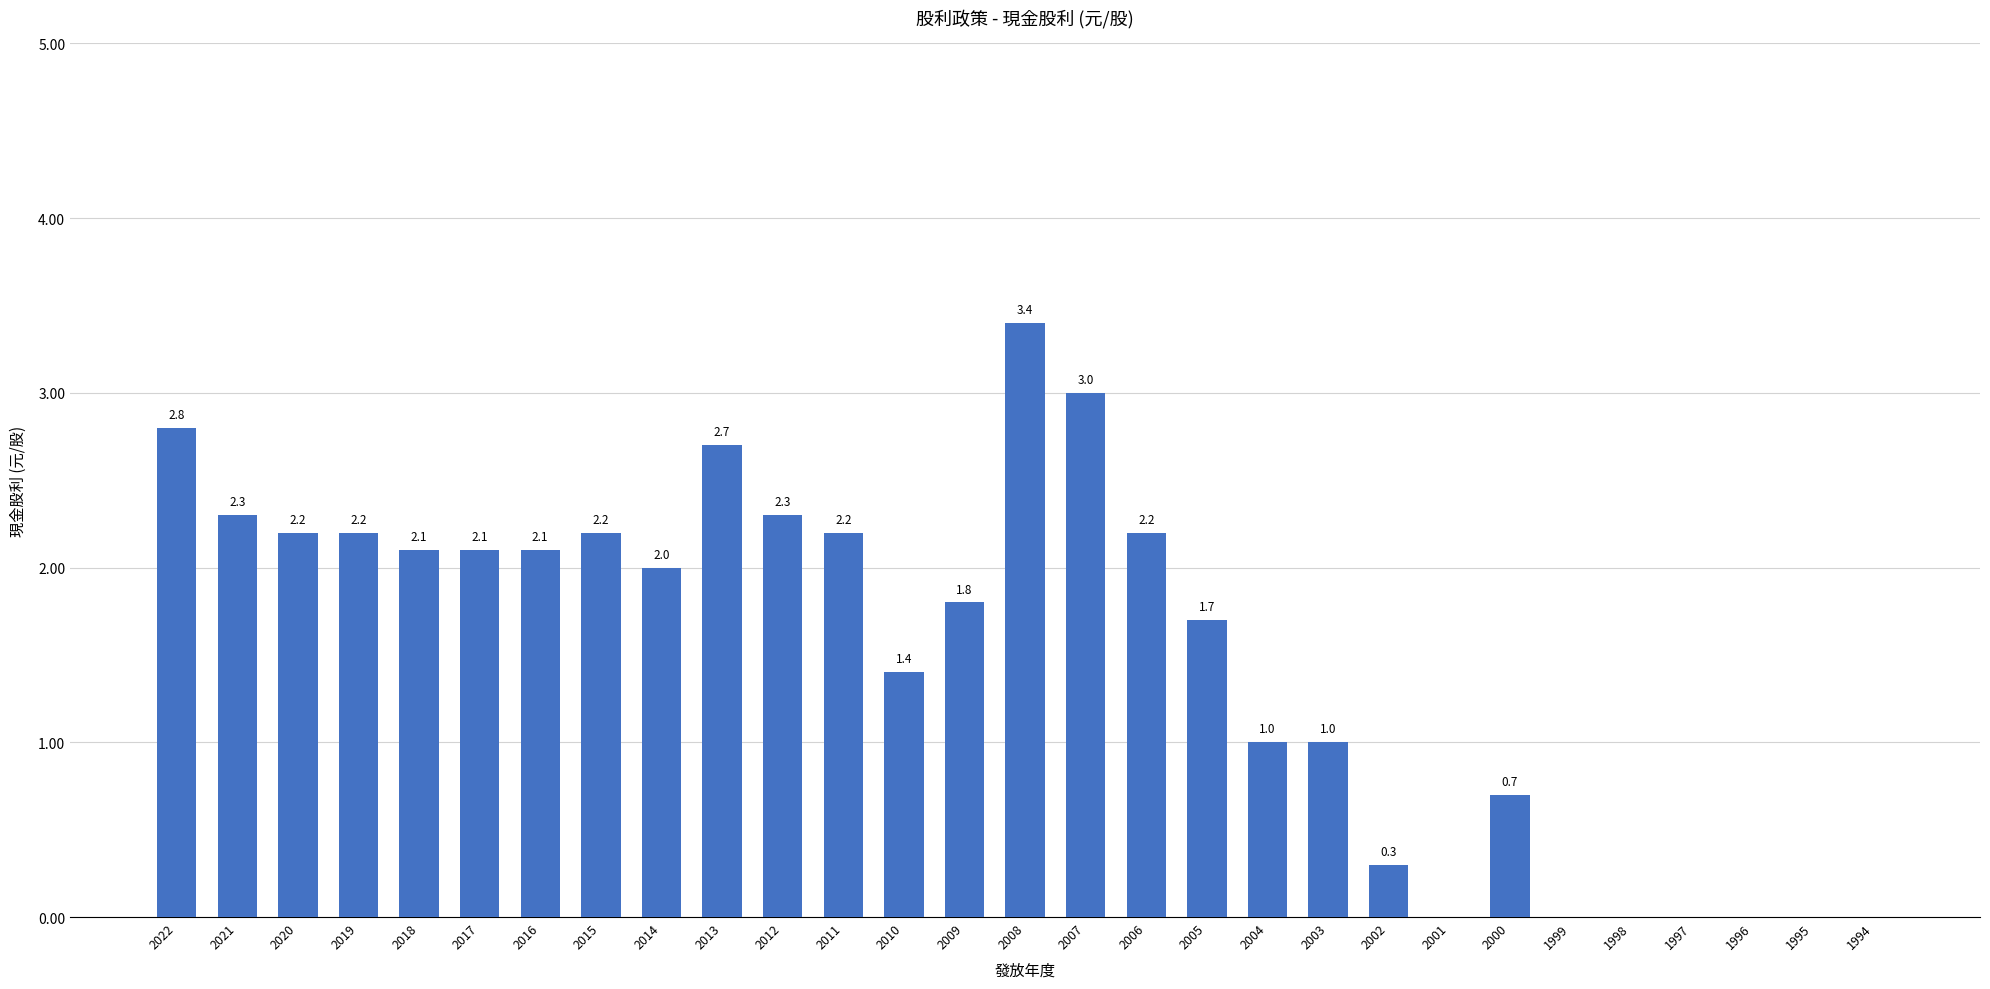

Is it true that the value at 2009 is 0.9?

False